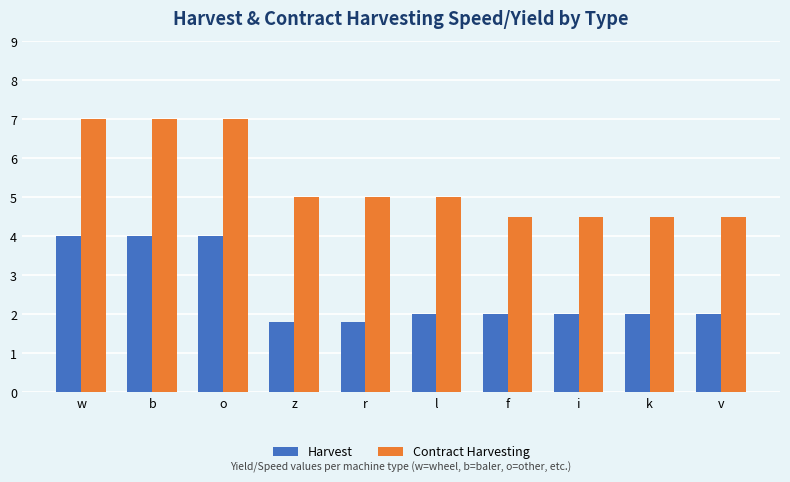

Reading right to left, what are all the values shown in this chart?

Harvest: v=2.0	k=2.0	i=2.0	f=2.0	l=2.0	r=1.8	z=1.8	o=4.0	b=4.0	w=4.0
Contract Harvesting: v=4.5	k=4.5	i=4.5	f=4.5	l=5.0	r=5.0	z=5.0	o=7.0	b=7.0	w=7.0